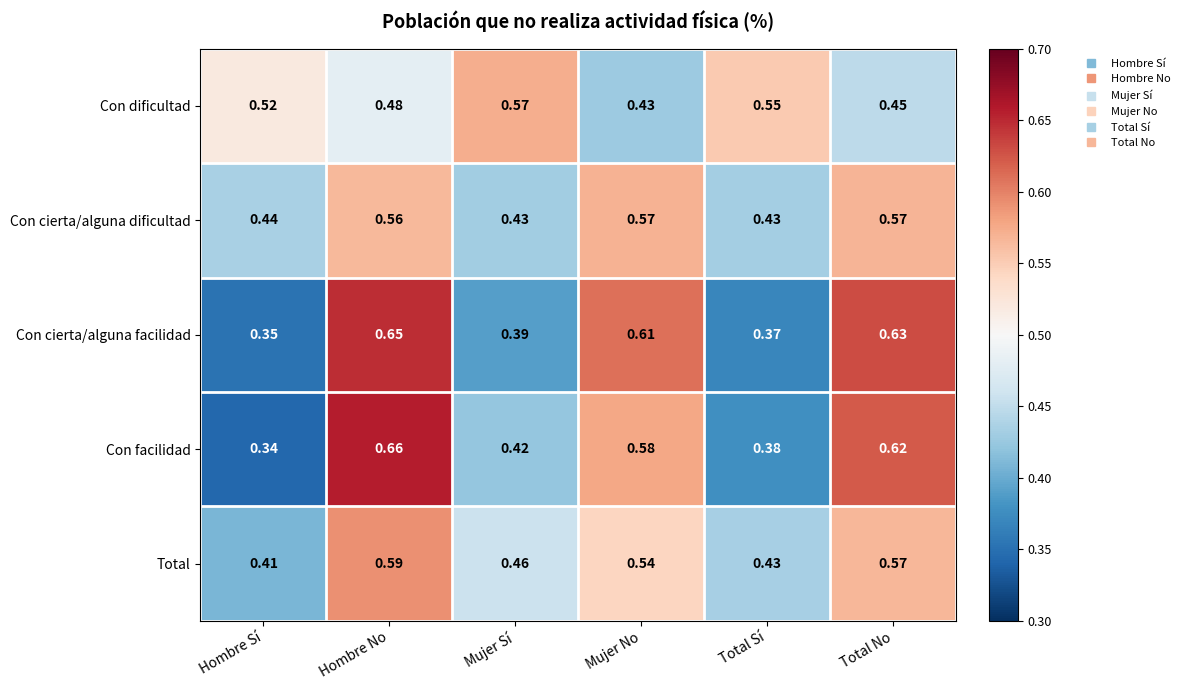

List the labels in order of Con facilidad value, smallest first.

Hombre Sí, Total Sí, Mujer Sí, Mujer No, Total No, Hombre No